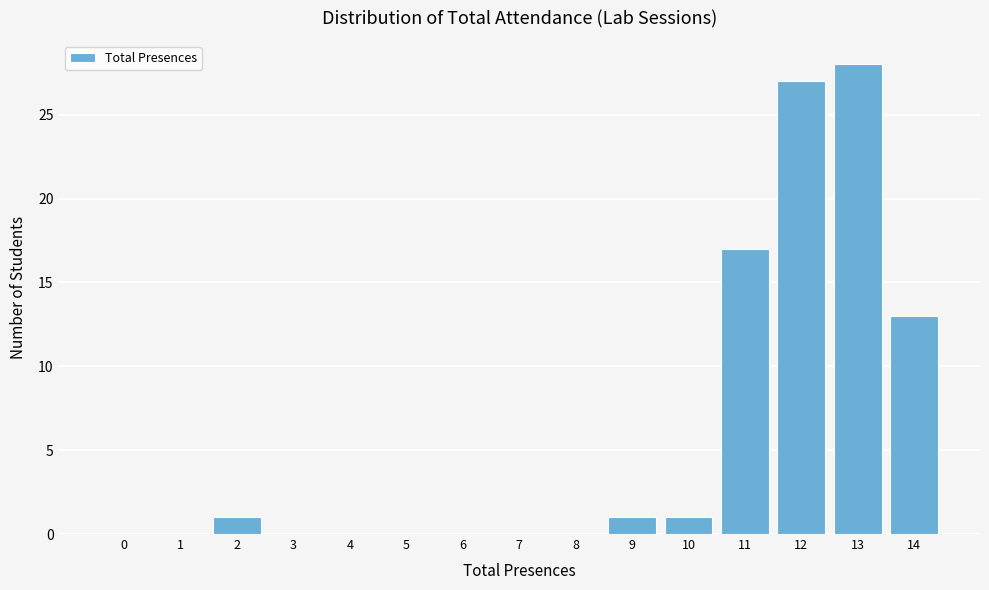

Reading left to right, extract all data points from this chart.

0=0	1=0	2=1	3=0	4=0	5=0	6=0	7=0	8=0	9=1	10=1	11=17	12=27	13=28	14=13